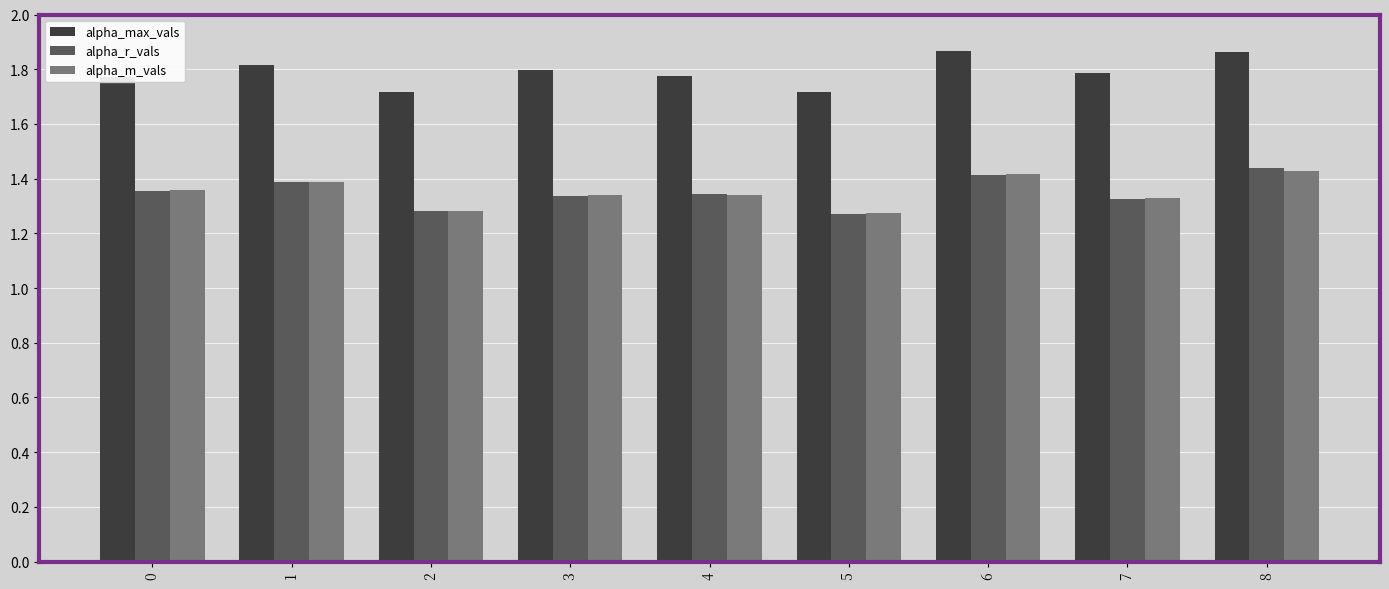

What is the sum of the alpha_max_vals values at 8 and 7?

3.6